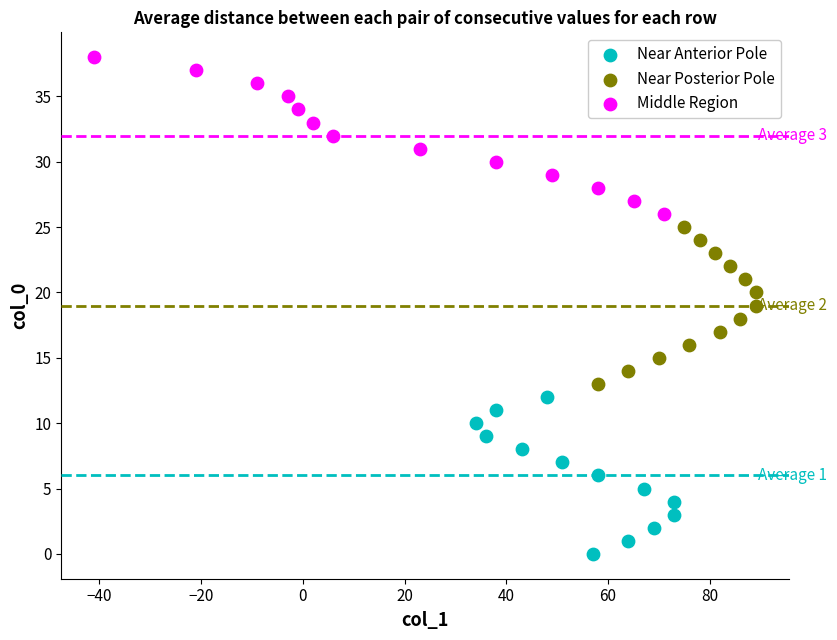

Which series reaches the minimum Y coordinate?

Near Anterior Pole